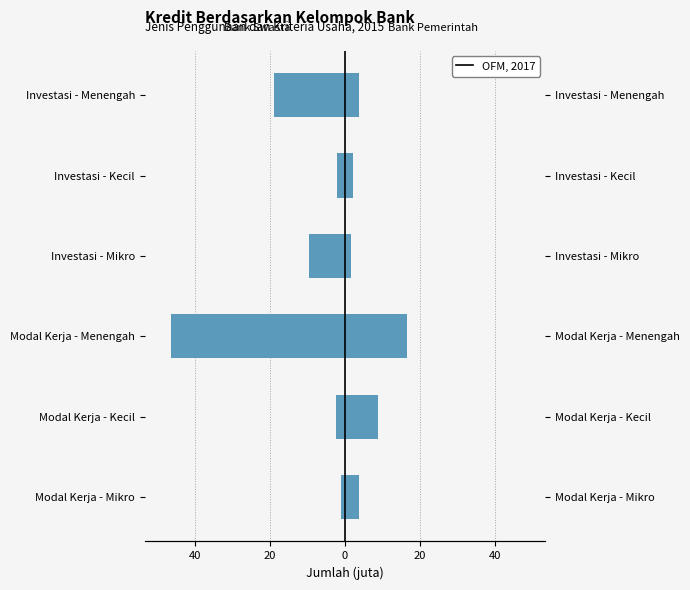

The Bank Pemerintah dan Bank Pembangunan Daerah series shows 0.8 at Investasi - Mikro. True or false?

False